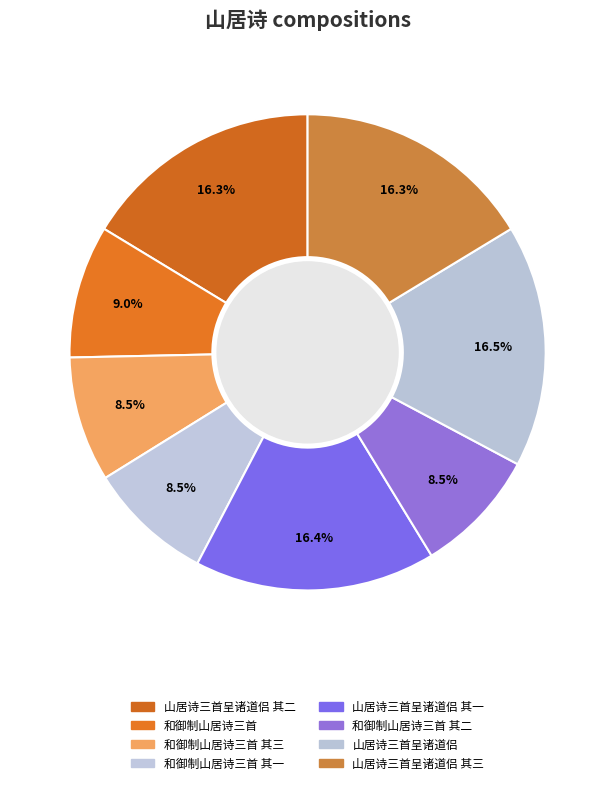

How many segments does this pie chart have?

8